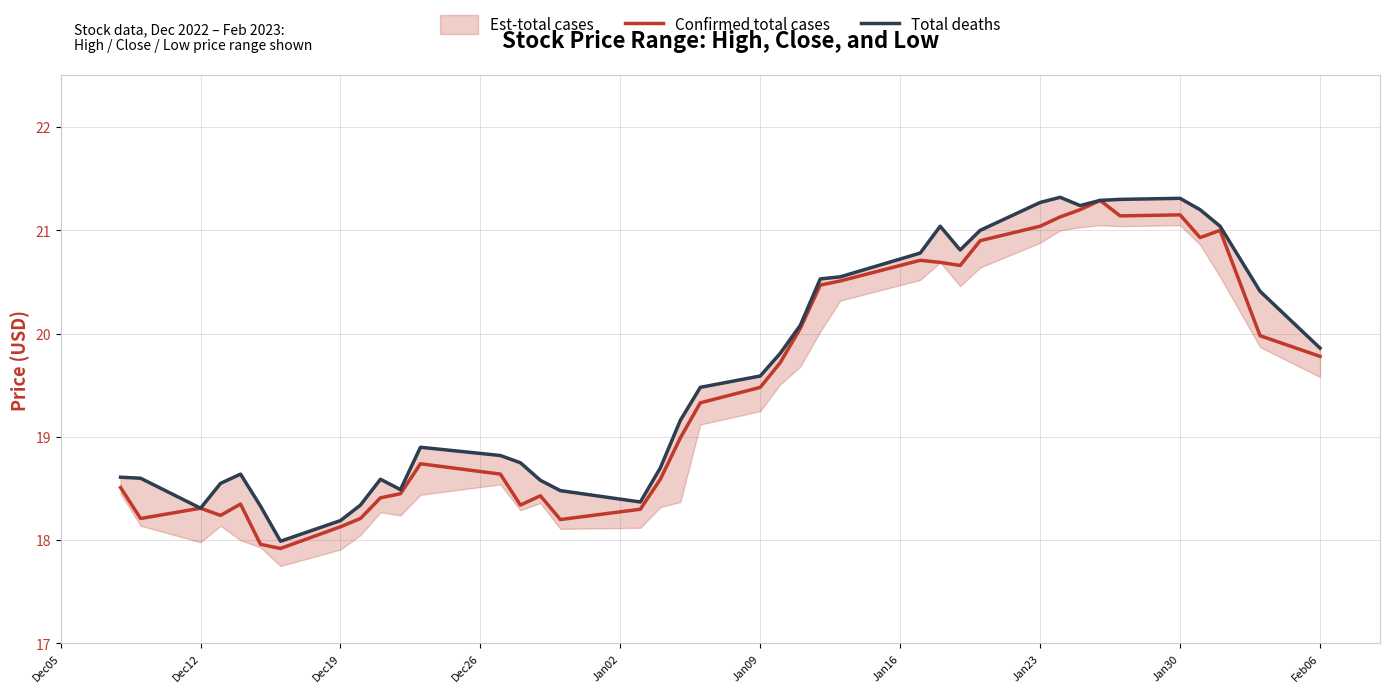

True or false: Confirmed total cases has a value of 21.1 at Jan30.

True